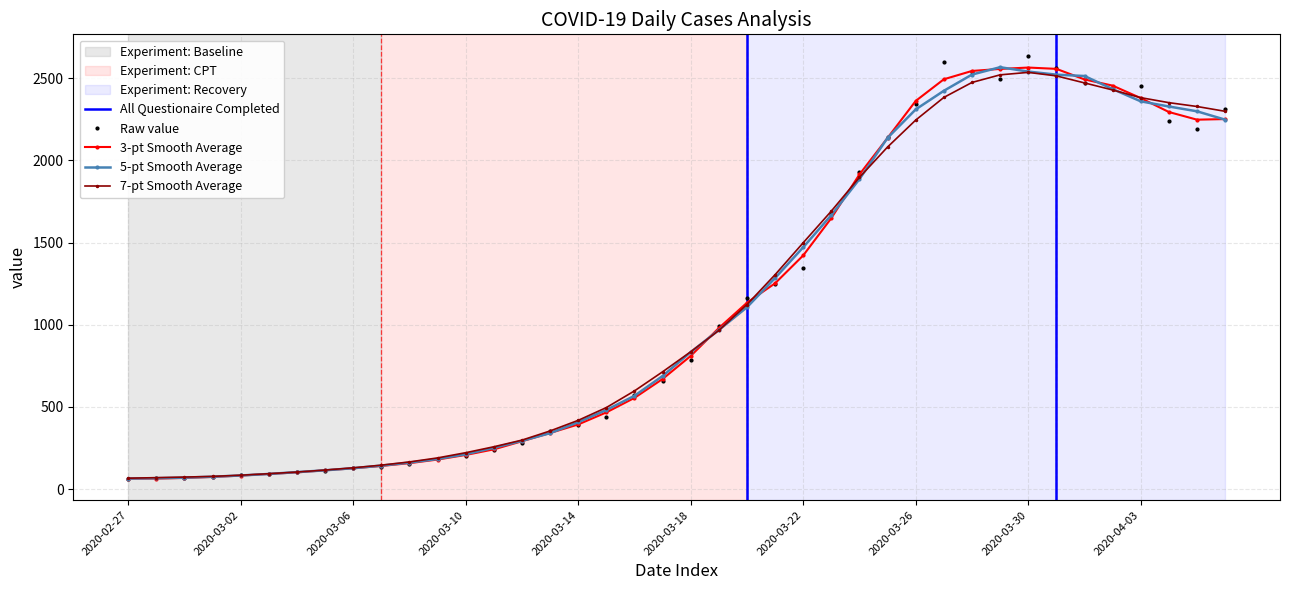

What is the label of the 14th point from the left?

2020-03-11